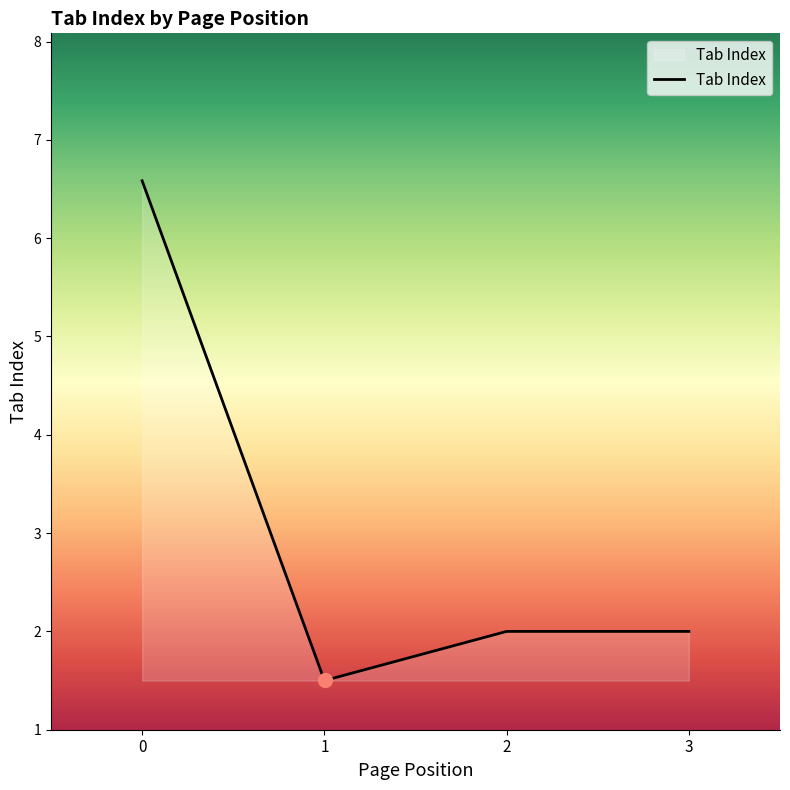

What is the maximum value shown in the chart?

6.6